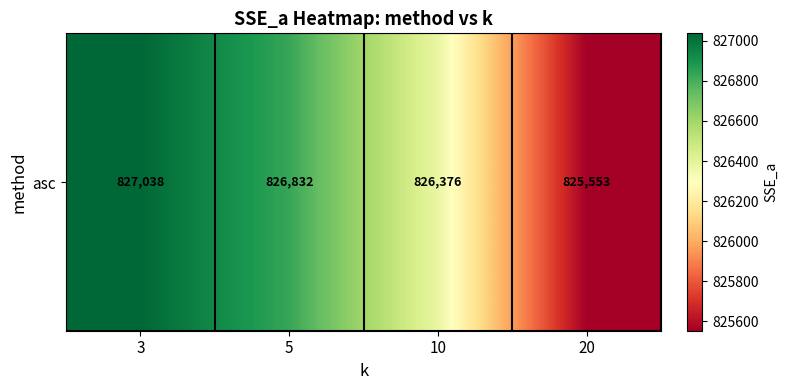

At which category does the chart reach its minimum across all series?

20